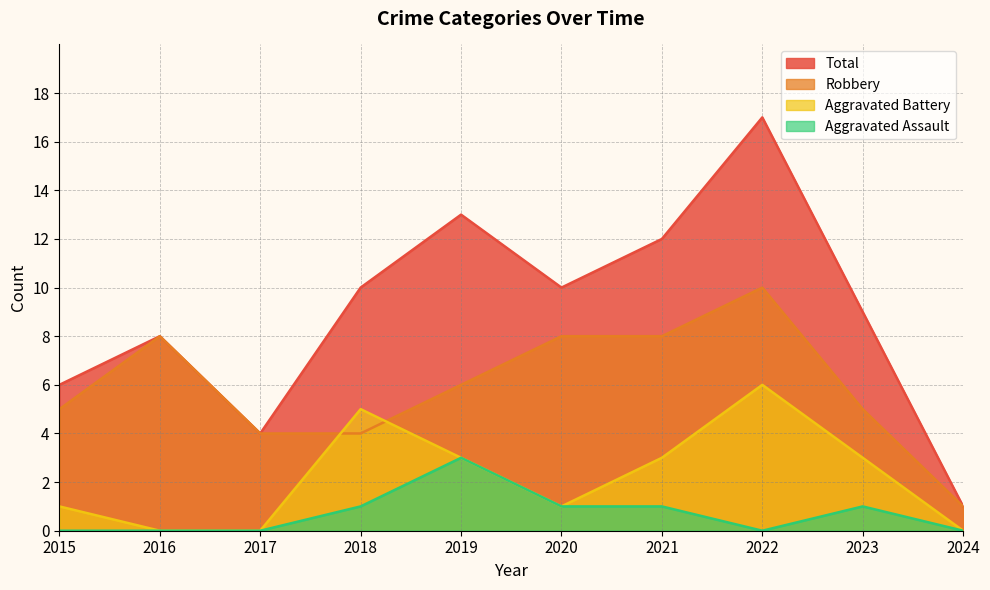

Where is the first local maximum for Aggravated Assault?

2019